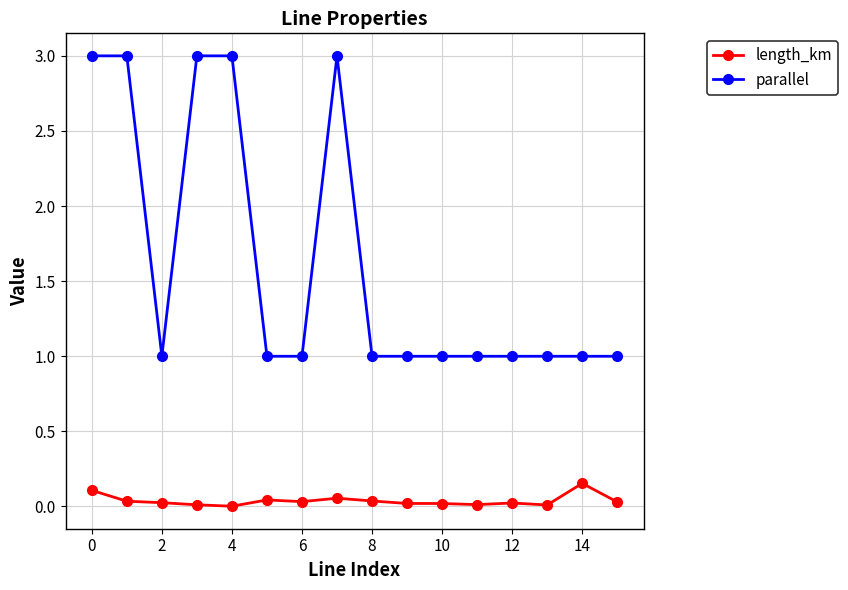

True or false: length_km has more than 0 interior local peaks.

True